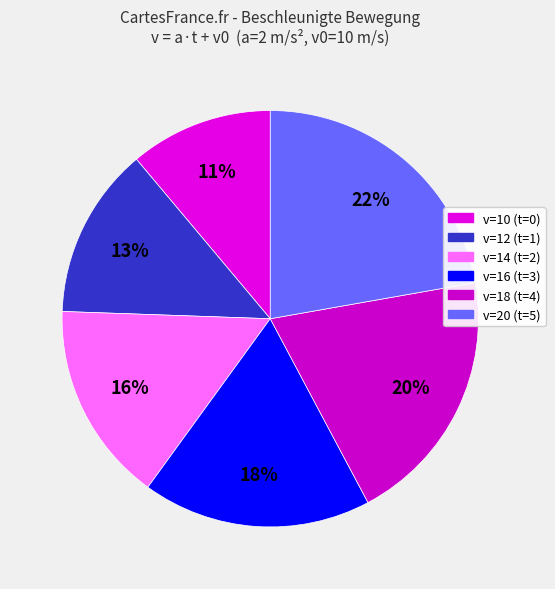

Is there a majority slice in this chart?

No